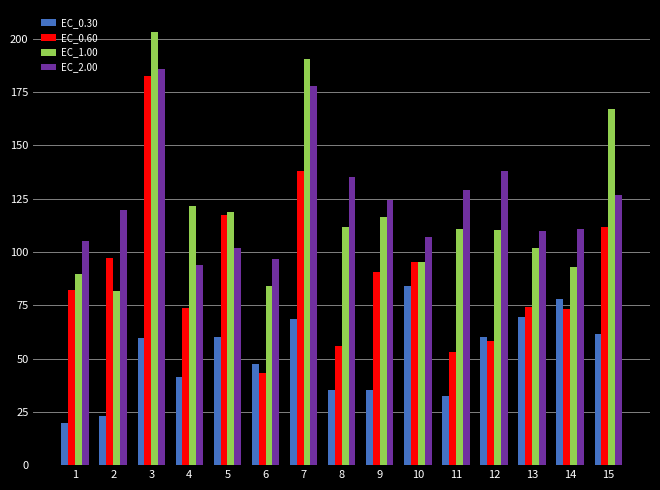

Does the chart contain any negative values?

No